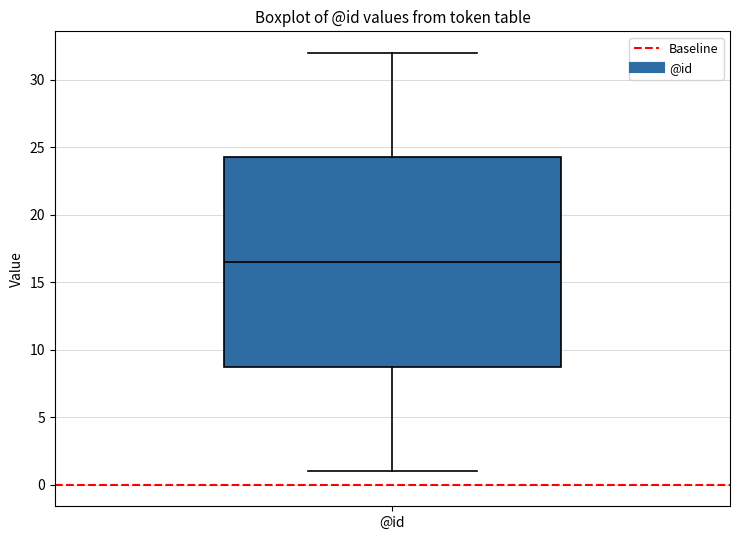

Read this box plot against the y-axis: the position of the median line, the range covered by the box, and the ends of both whiskers. The values are not printed on the chart, so give them approximately, as read against the axis.

median 16.5, box 9.0 to 24.5, whiskers 1.0 to 32.0